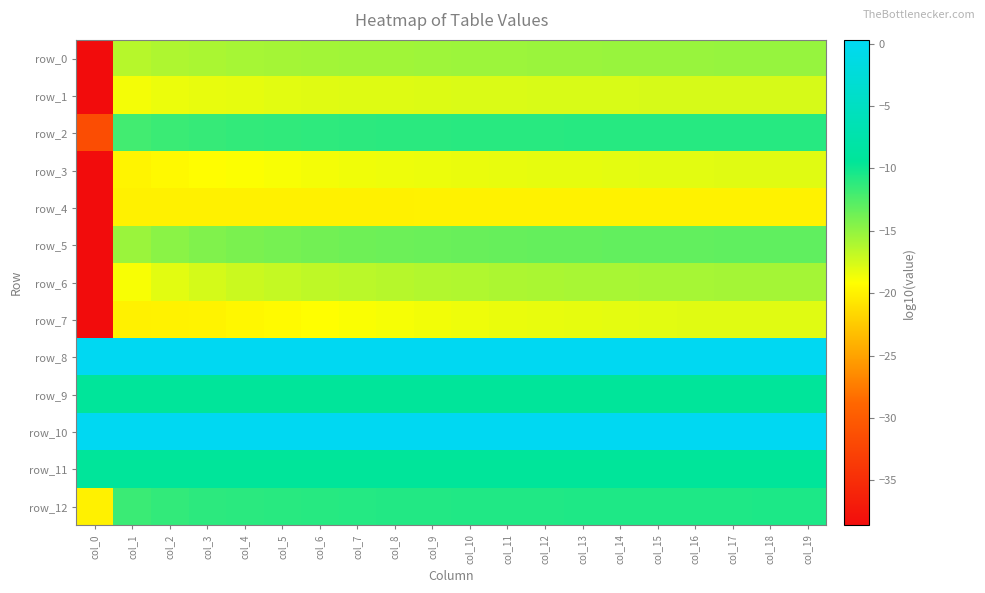

What is the total value across all series at col_15?

-157.4